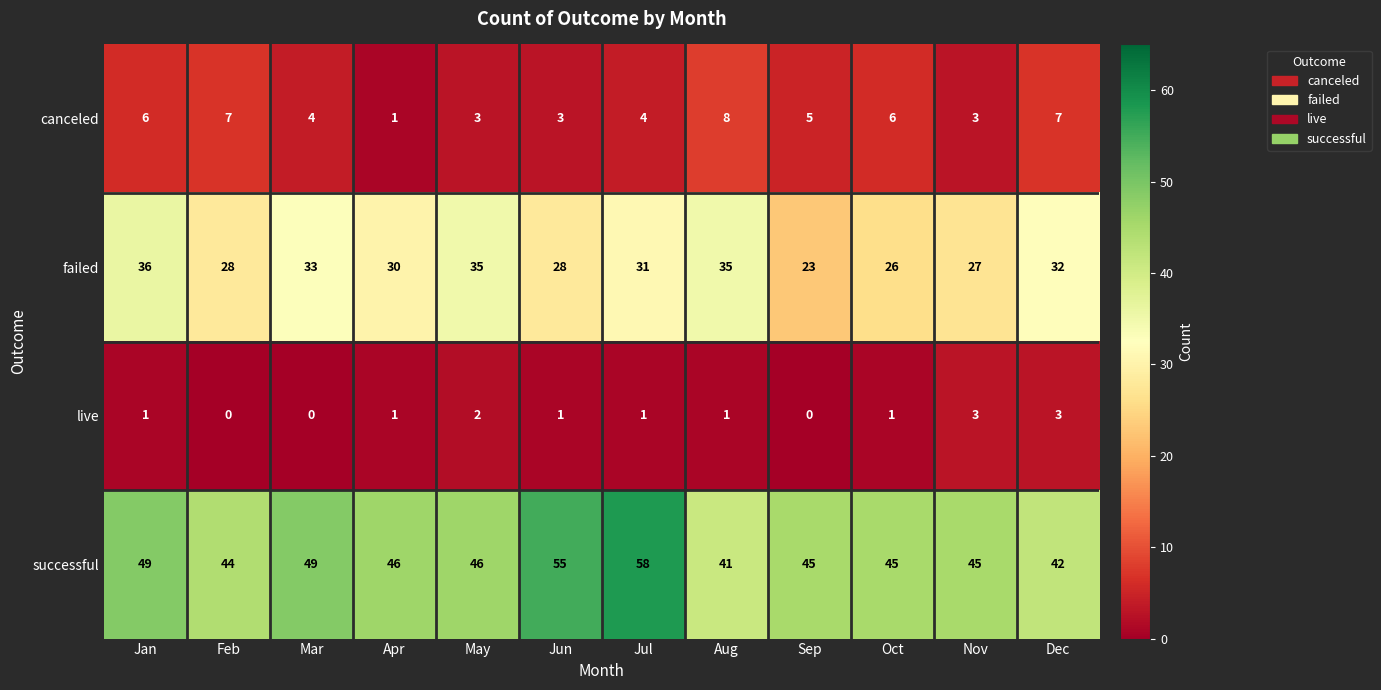

What is the sum of the failed values at Jul and Sep?

54